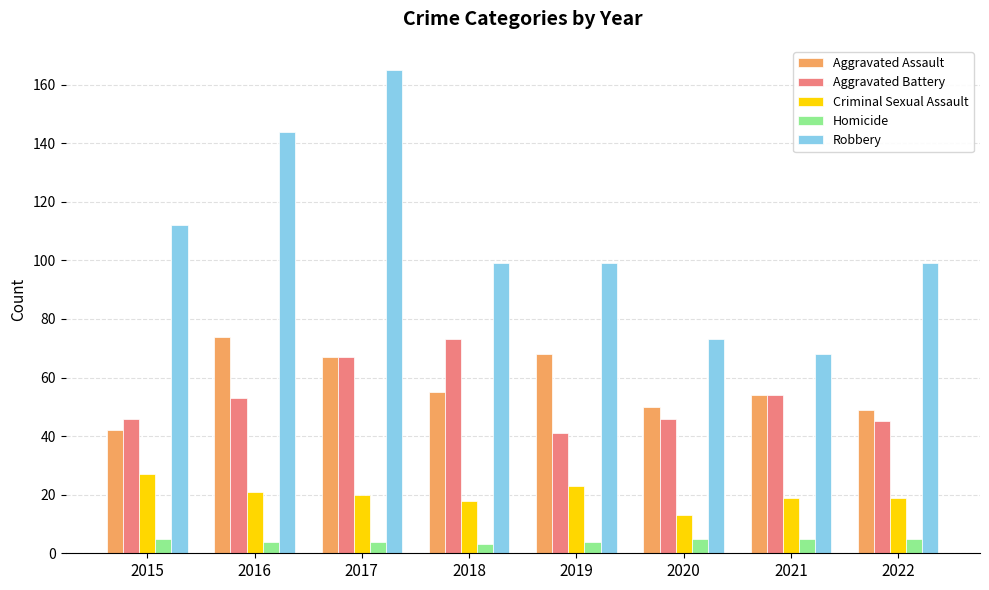

What is the sum of the Aggravated Assault values at 2015 and 2021?

96